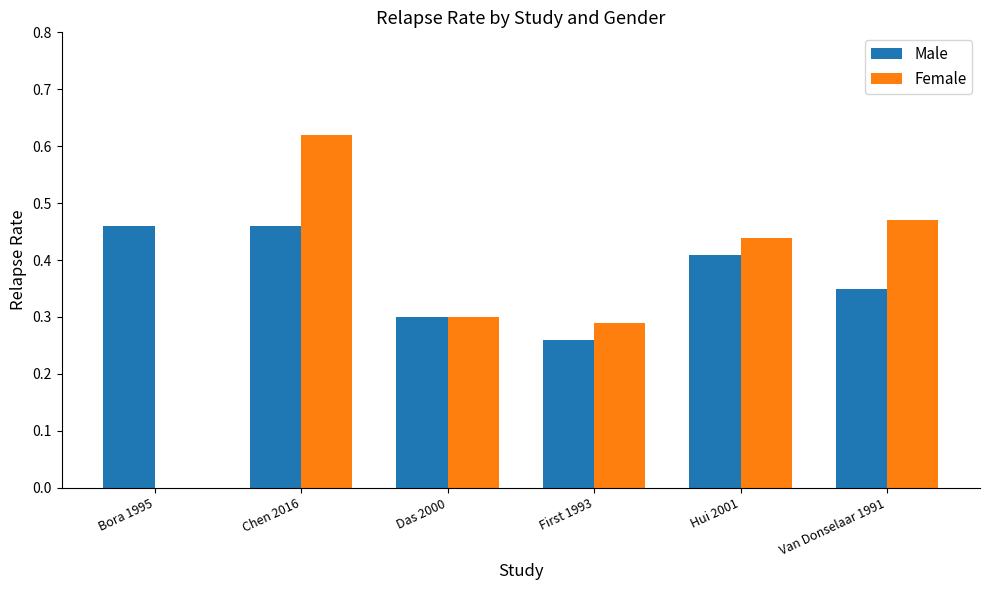

What are all the series names shown in the legend?

Male, Female